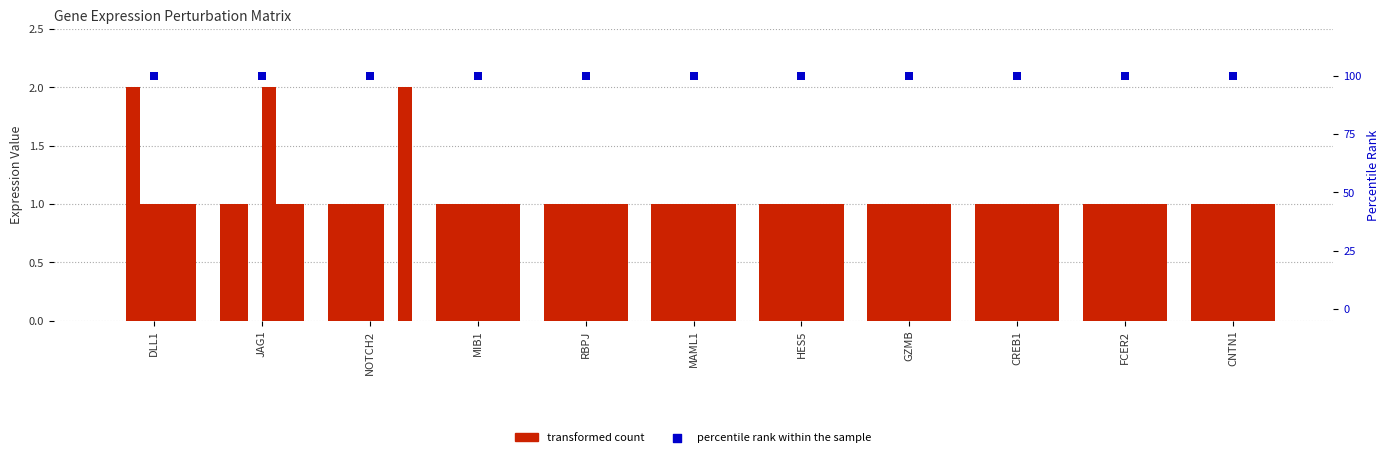

Is the value of NOTCH2_2 at MAML1 greater than the value of DLL1_2 at RBPJ?

No